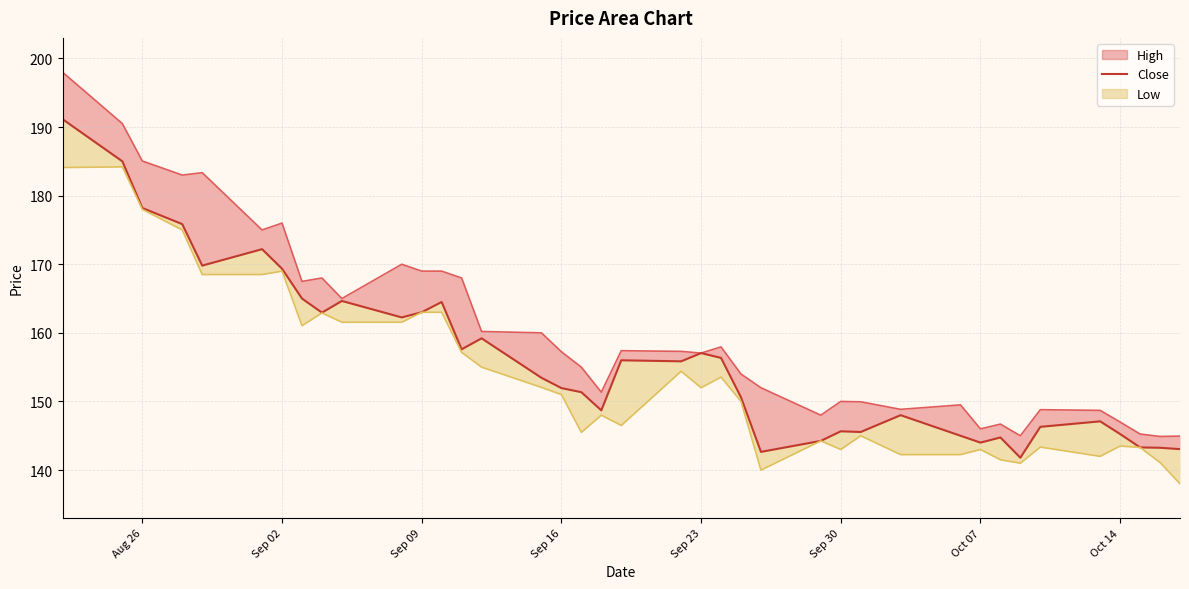

Rank the series by their maximum value, from lowest to highest.

Low_line, Close, High_line